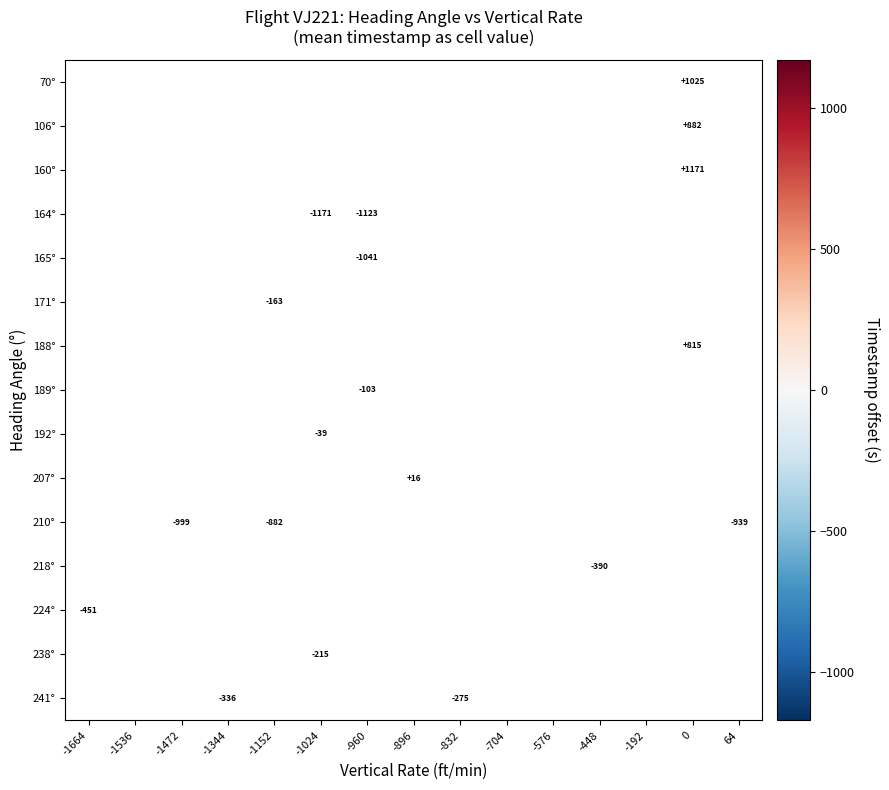

List the labels in order of 70° value, smallest first.

-1664, -1536, -1472, -1344, -1152, -1024, -960, -896, -832, -704, -576, -448, -192, 0, 64